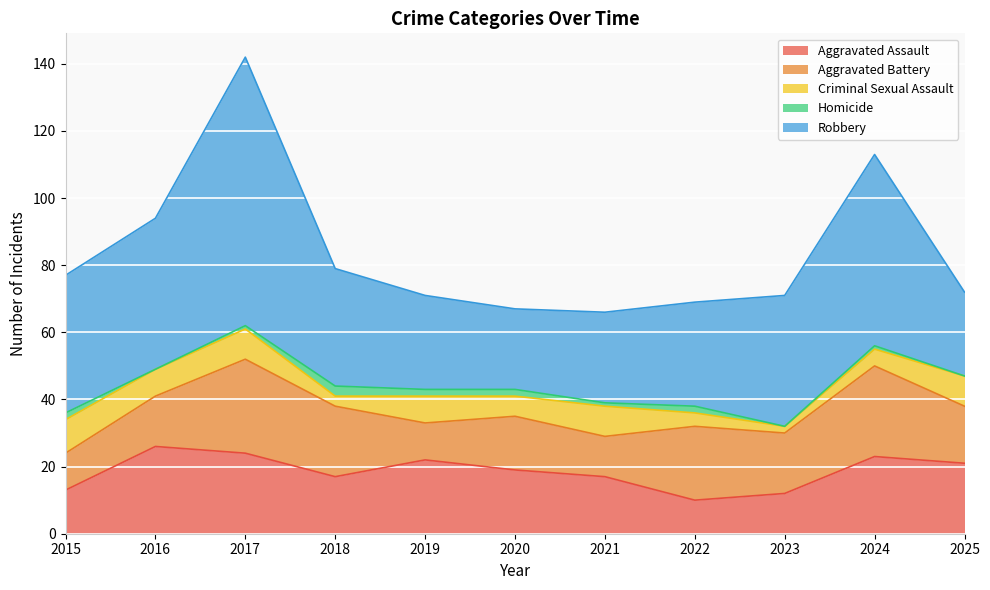

Rank the series by their maximum value, from highest to lowest.

Robbery, Aggravated Battery, Aggravated Assault, Criminal Sexual Assault, Homicide